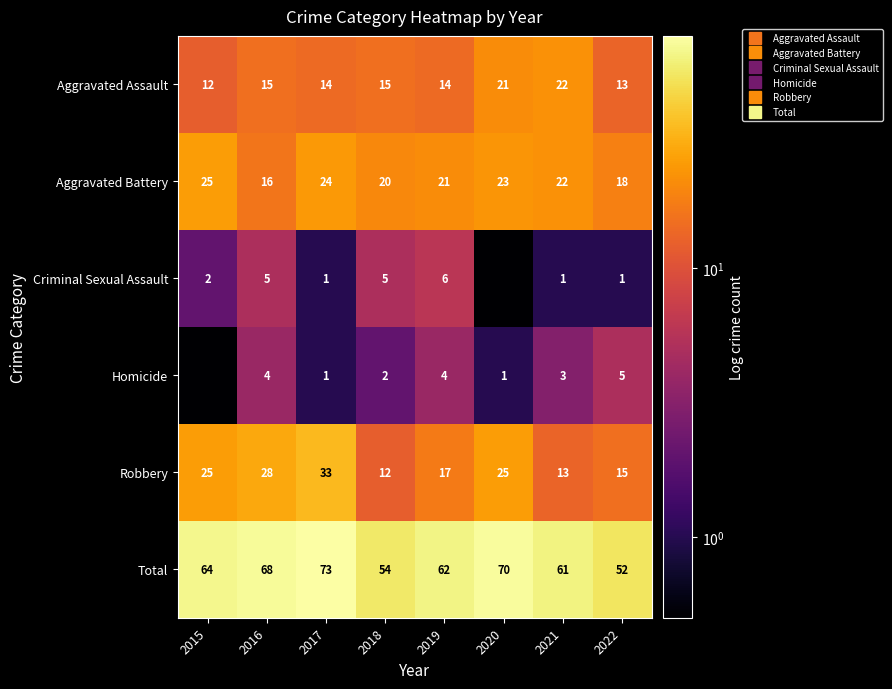

Rank the categories by Aggravated Assault value from lowest to highest.

2015, 2022, 2017, 2019, 2016, 2018, 2020, 2021